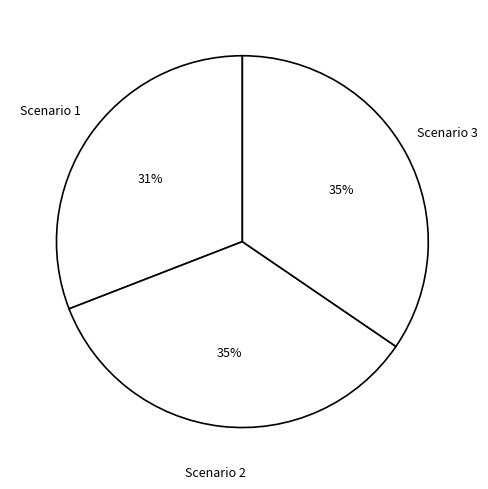

Does Scenario 1 represent more than half of the total?

No